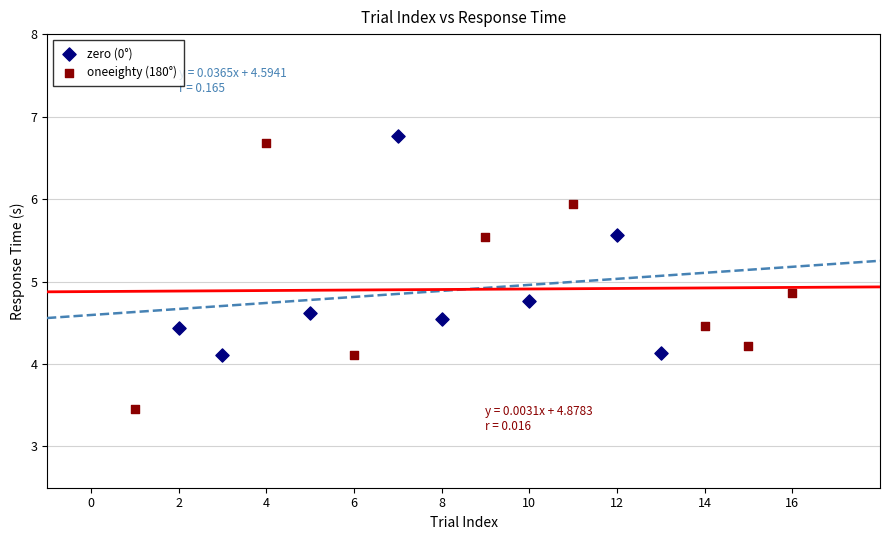

Which series has the widest spread of Y values?

oneeighty (180°)